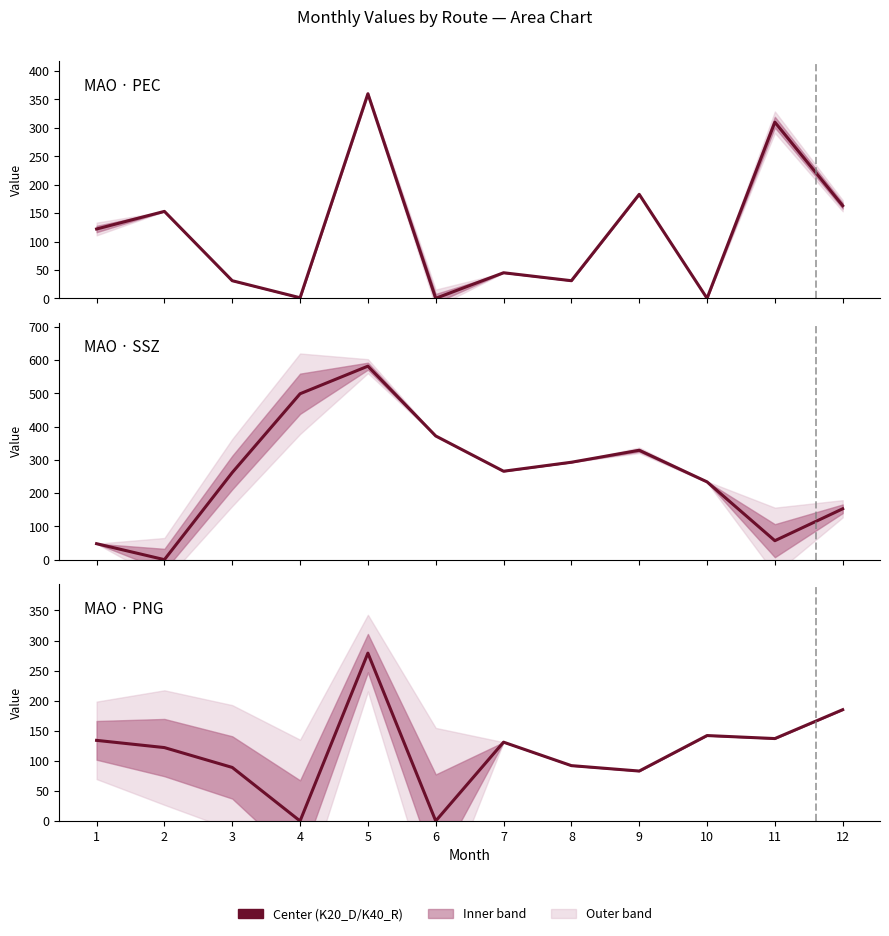

True or false: MAO_PEC_K20_D has a value of 65 at 2.

False